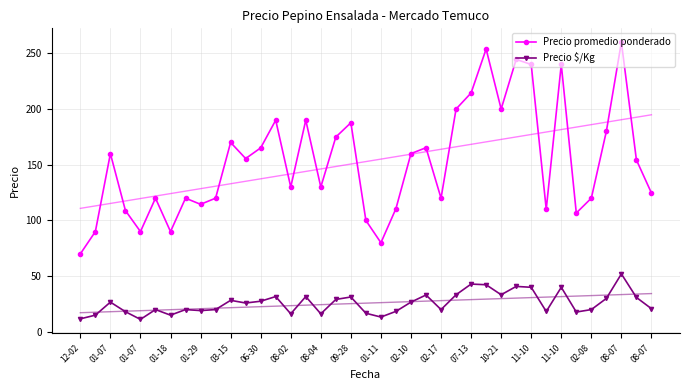

Which has a higher value, 10-21 or 02-10?

10-21